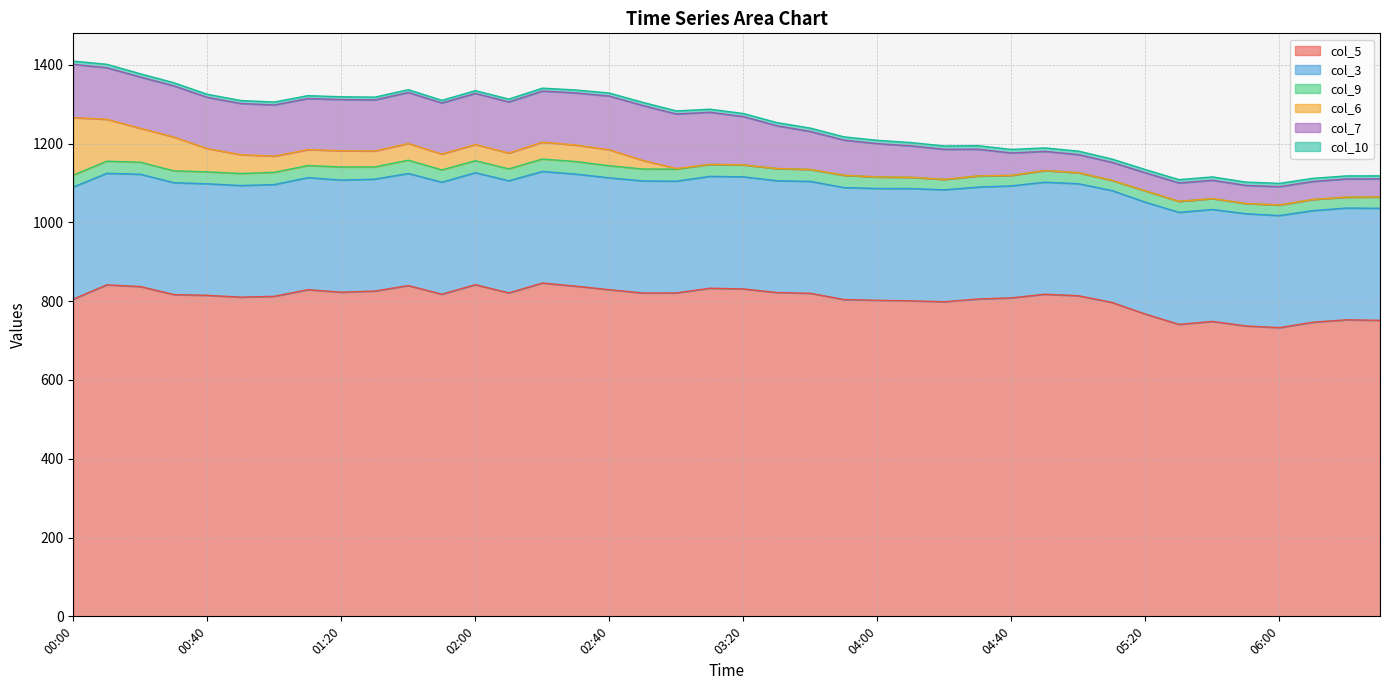

The value of col_6 at 03:50 is 0.0. True or false?

True